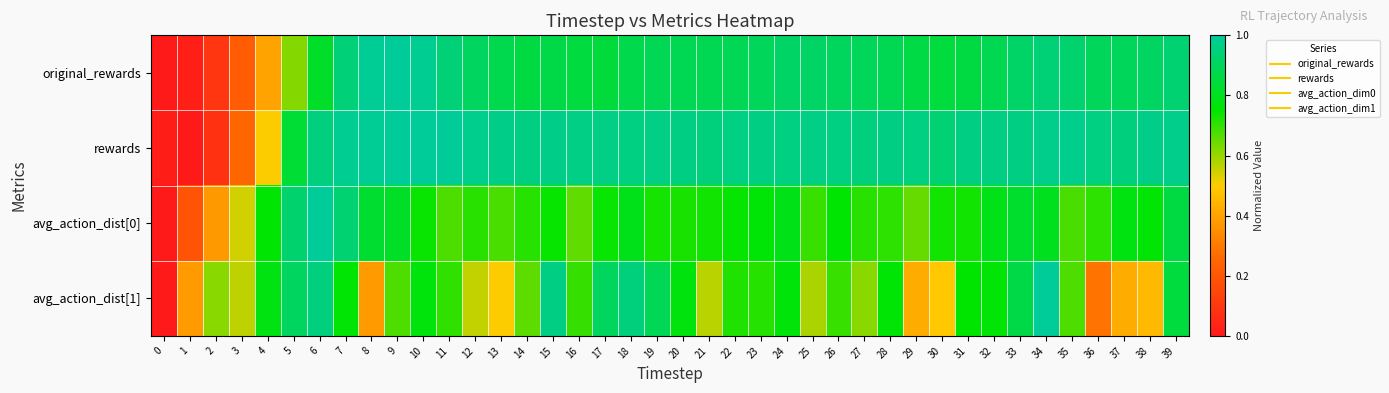

At how many categories does at least one series exceed 0?

40